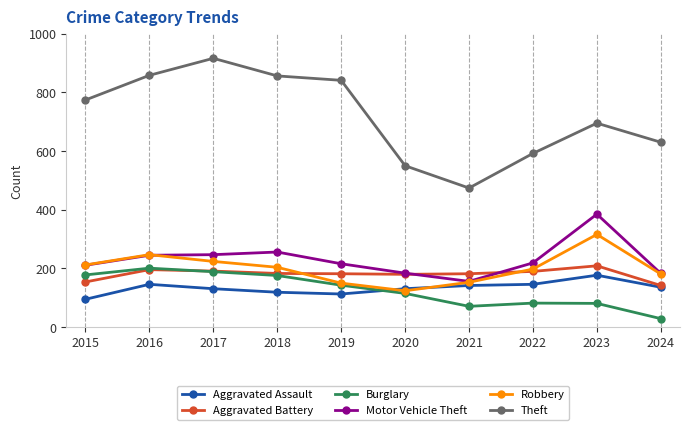

What are all the series names shown in the legend?

Aggravated Assault, Aggravated Battery, Burglary, Motor Vehicle Theft, Robbery, Theft